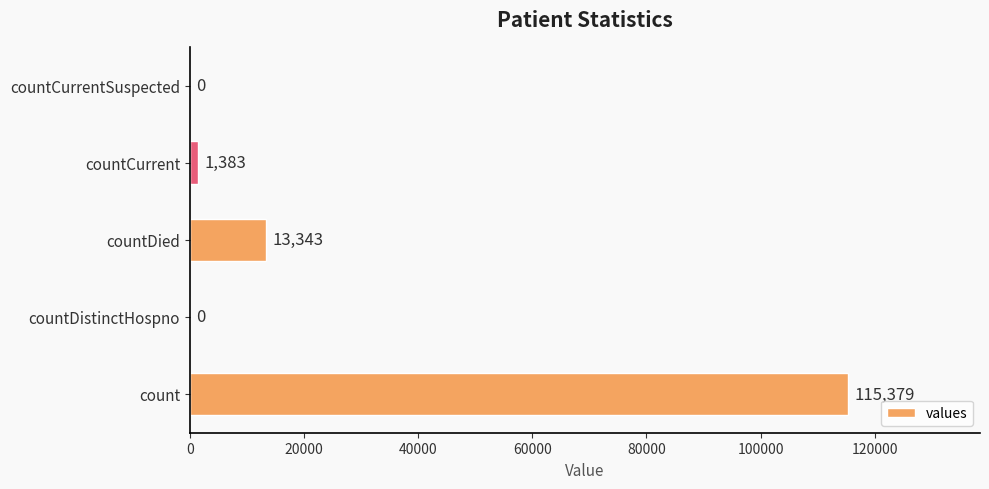

What is the sum of all values?

130105